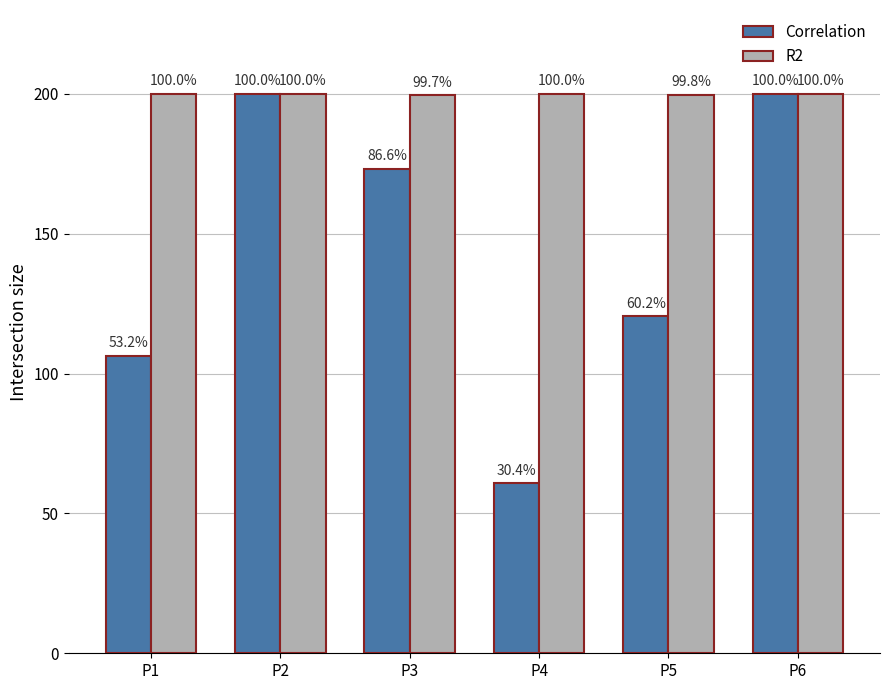

What are all the series names shown in the legend?

Correlation, R2